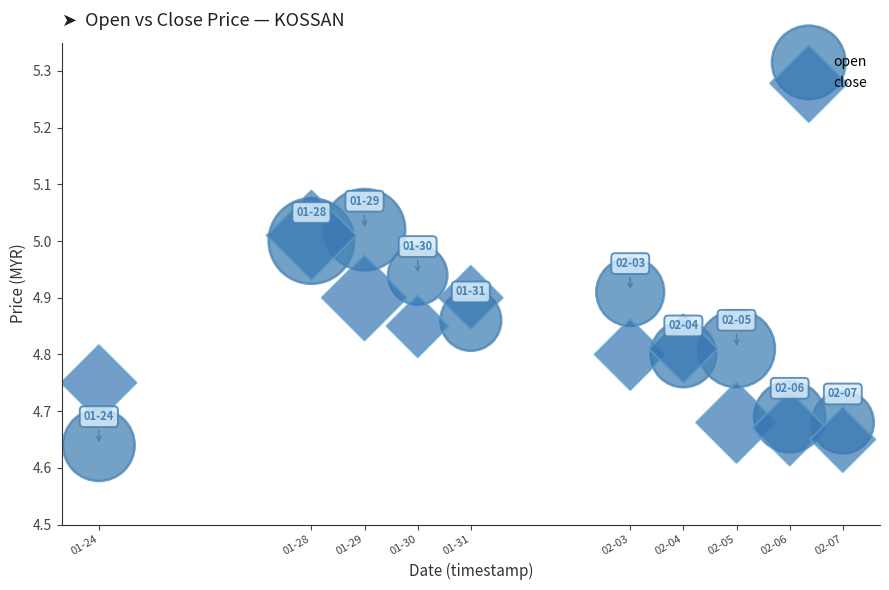

Across all data points, what is the range of Y values (max minus min)?

0.4